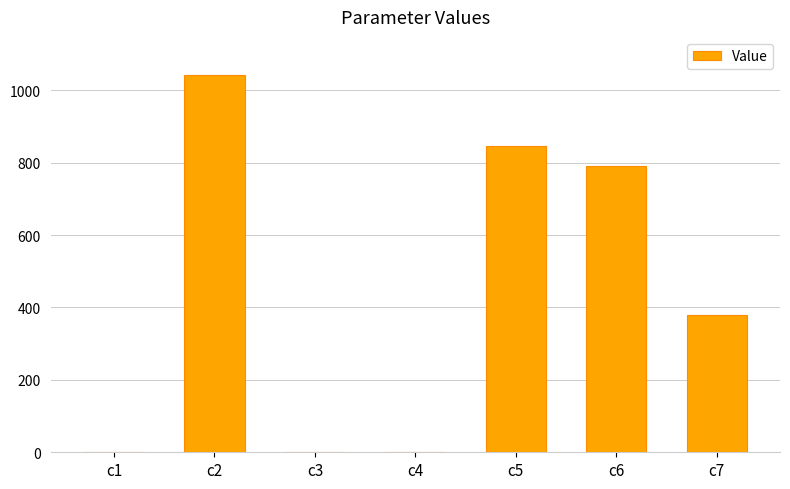

Which label corresponds to the largest value in the chart?

c2